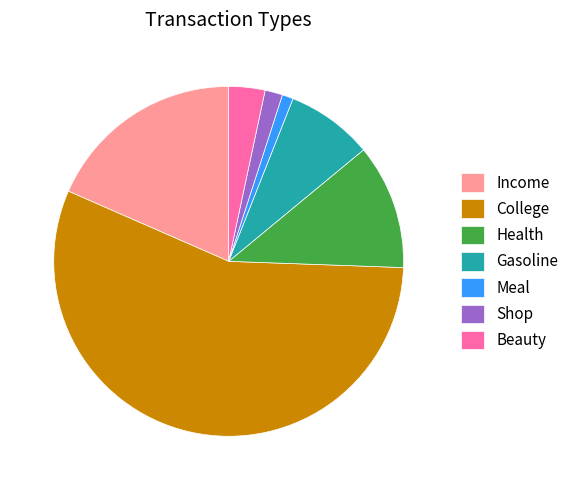

Which slice represents more than half of the pie?

College